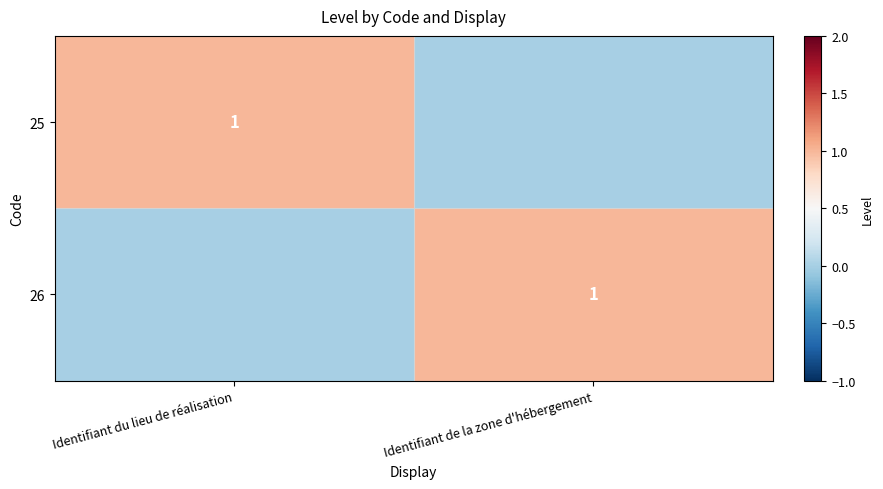

Is it true that 26 equals 0 at Identifiant de la zone d'hébergement?

False